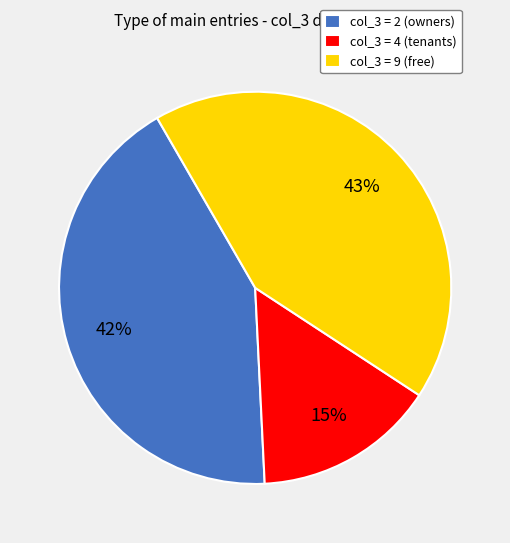

Which slice is the smallest?

col_3 = 4 (tenants)